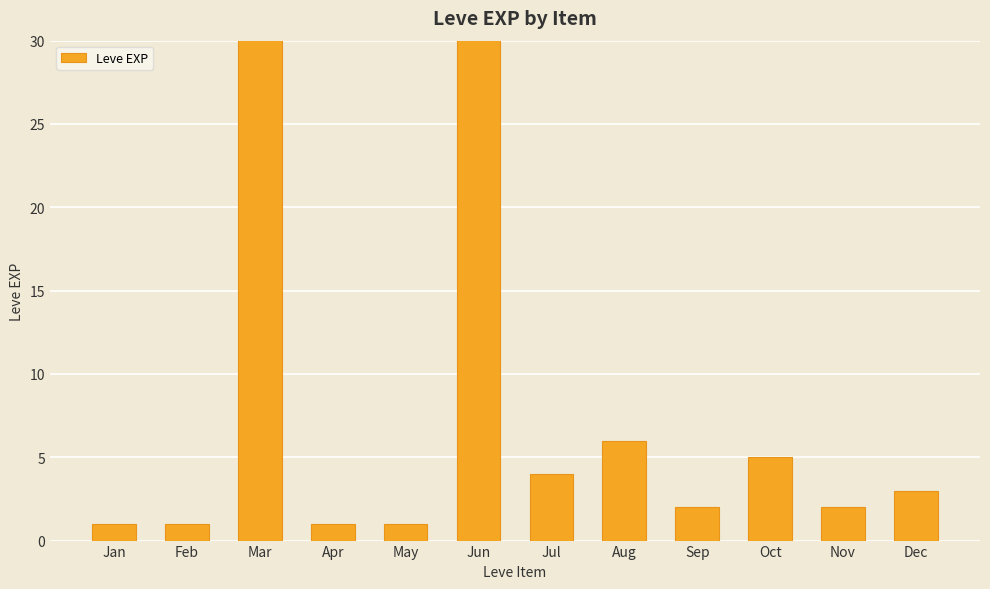

Is it true that the value at Mar is 164?

False